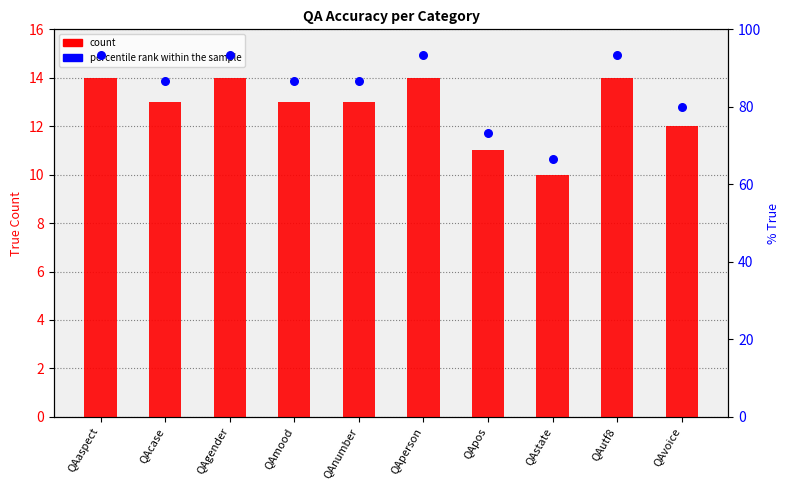

Which series has the largest total across all categories?

percentile rank within the sample